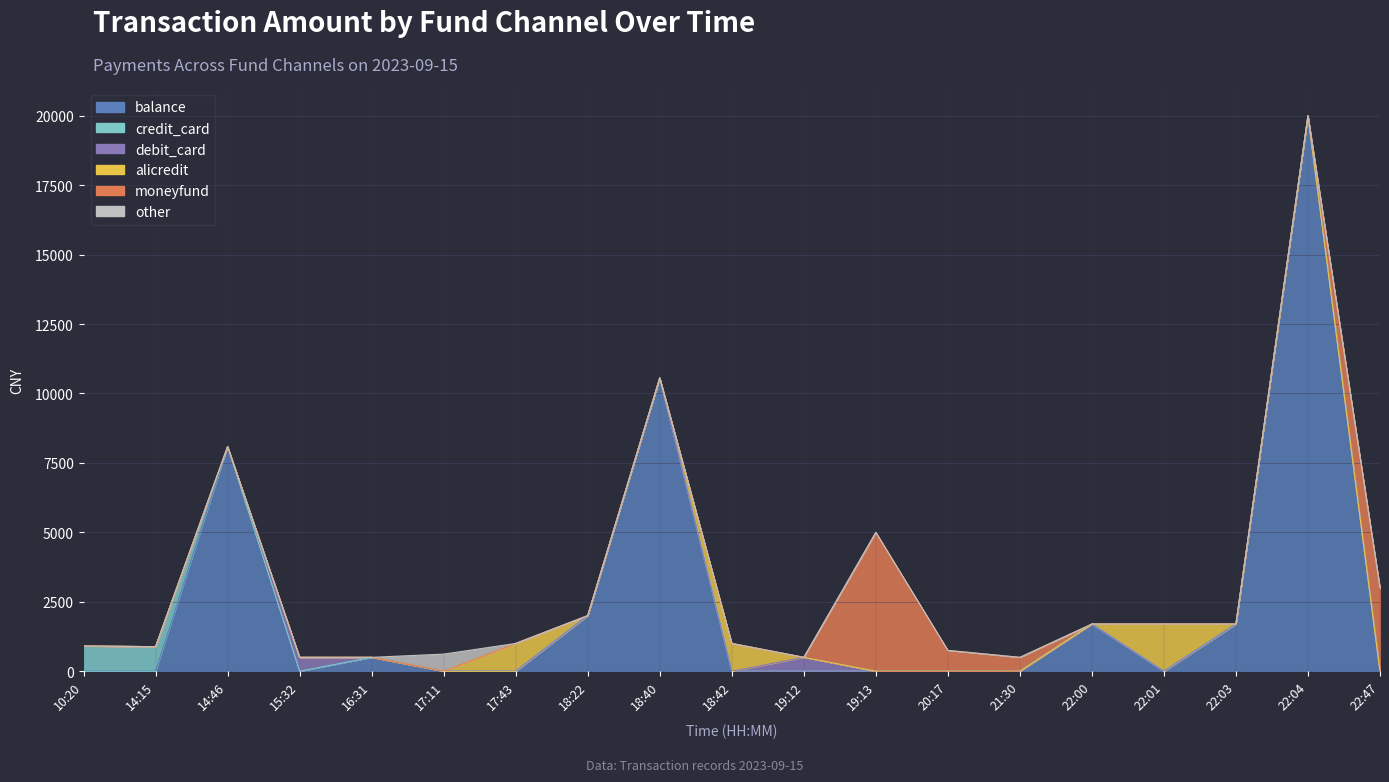

What is the average value of the credit_card series?

94.2